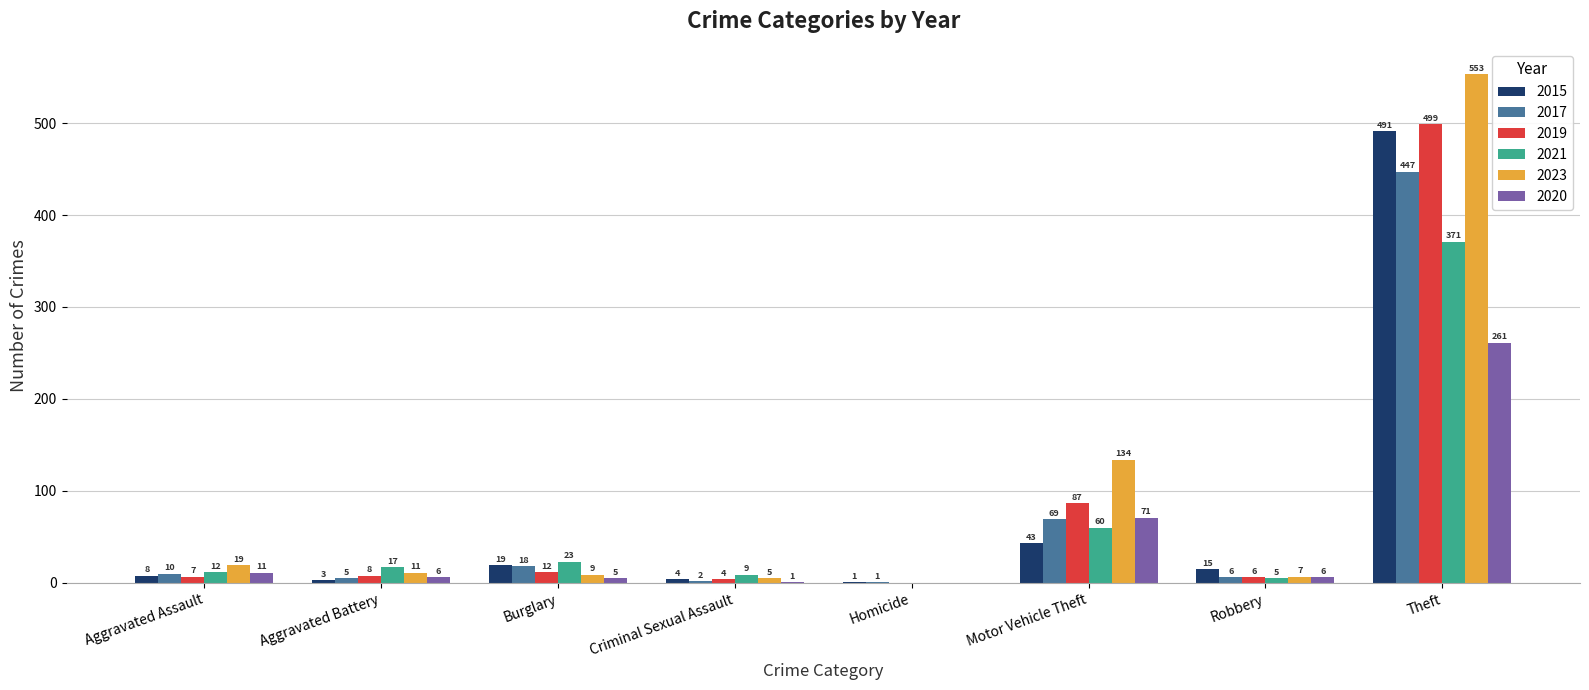

Reading right to left, extract all data points from this chart.

2015: Theft=491	Robbery=15	Motor Vehicle Theft=43	Homicide=1	Criminal Sexual Assault=4	Burglary=19	Aggravated Battery=3	Aggravated Assault=8
2017: Theft=447	Robbery=6	Motor Vehicle Theft=69	Homicide=1	Criminal Sexual Assault=2	Burglary=18	Aggravated Battery=5	Aggravated Assault=10
2019: Theft=499	Robbery=6	Motor Vehicle Theft=87	Homicide=0	Criminal Sexual Assault=4	Burglary=12	Aggravated Battery=8	Aggravated Assault=7
2021: Theft=371	Robbery=5	Motor Vehicle Theft=60	Homicide=0	Criminal Sexual Assault=9	Burglary=23	Aggravated Battery=17	Aggravated Assault=12
2023: Theft=553	Robbery=7	Motor Vehicle Theft=134	Homicide=0	Criminal Sexual Assault=5	Burglary=9	Aggravated Battery=11	Aggravated Assault=19
2020: Theft=261	Robbery=6	Motor Vehicle Theft=71	Homicide=0	Criminal Sexual Assault=1	Burglary=5	Aggravated Battery=6	Aggravated Assault=11